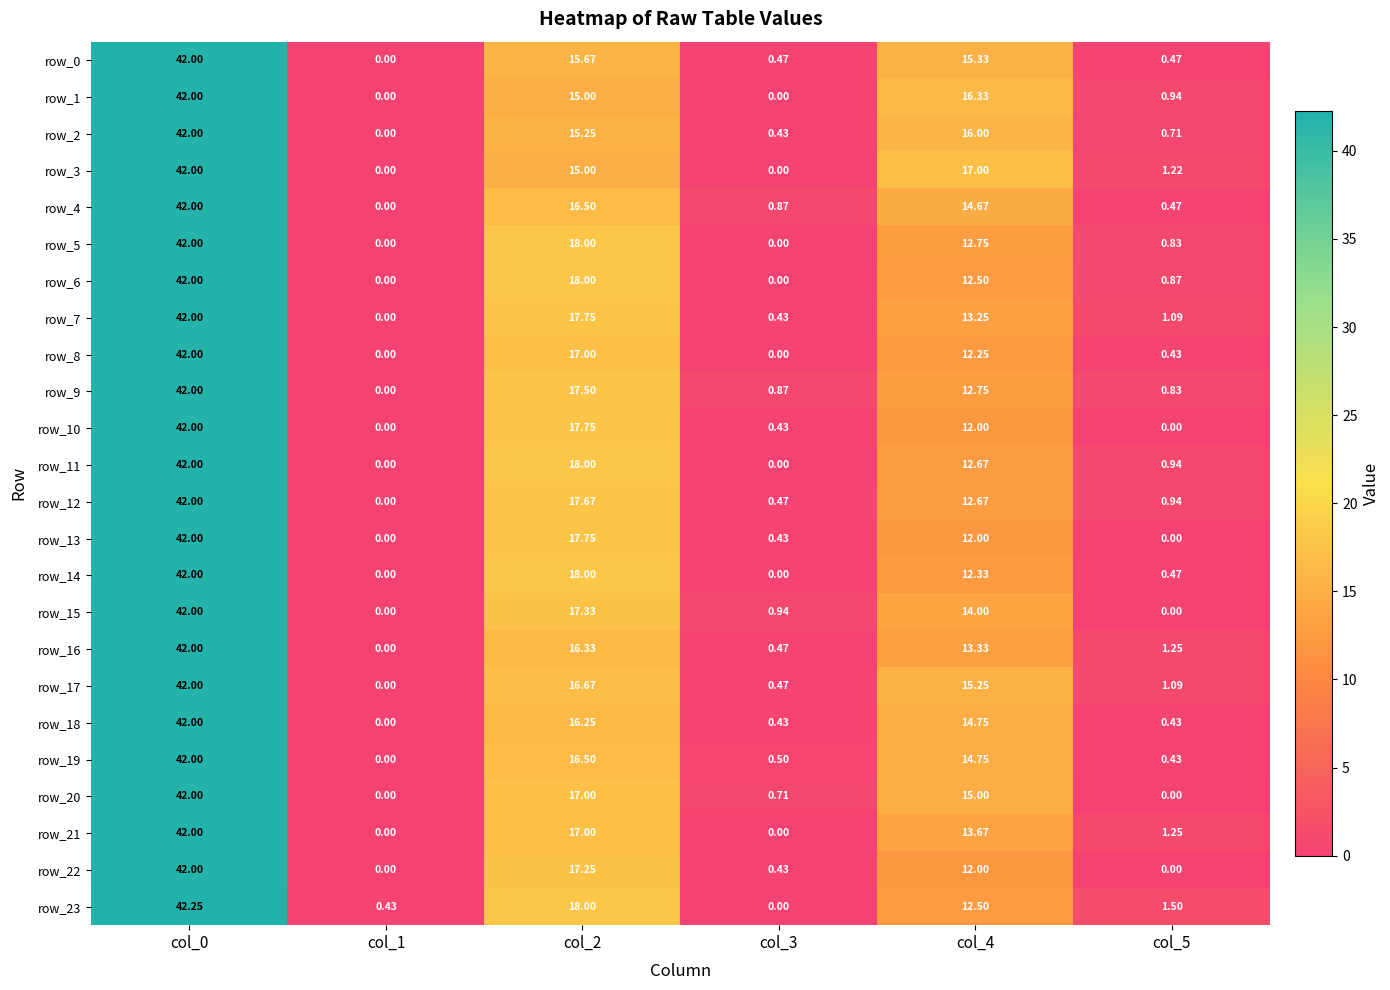

Is the value of row_22 at col_3 greater than the value of row_20 at col_3?

No